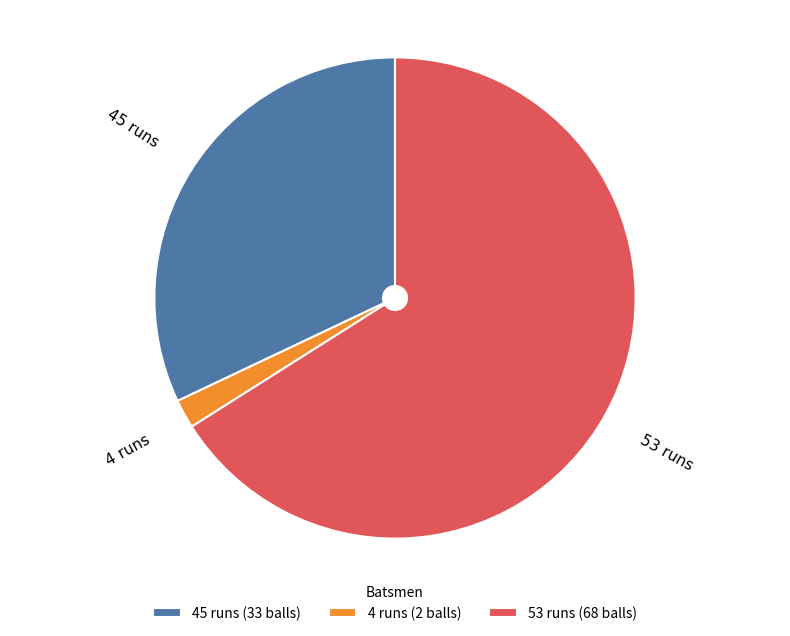

Do 45 runs and 4 runs together represent more than half of the pie?

No